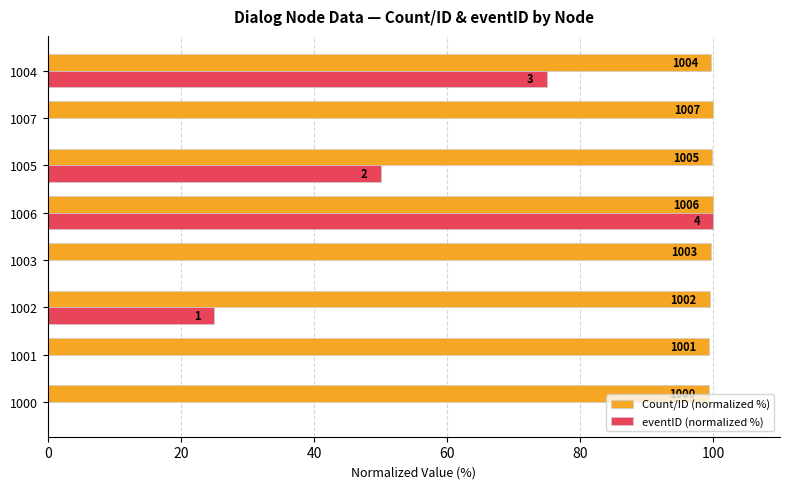

What are all the series names shown in the legend?

Count/ID (normalized %), eventID (normalized %)